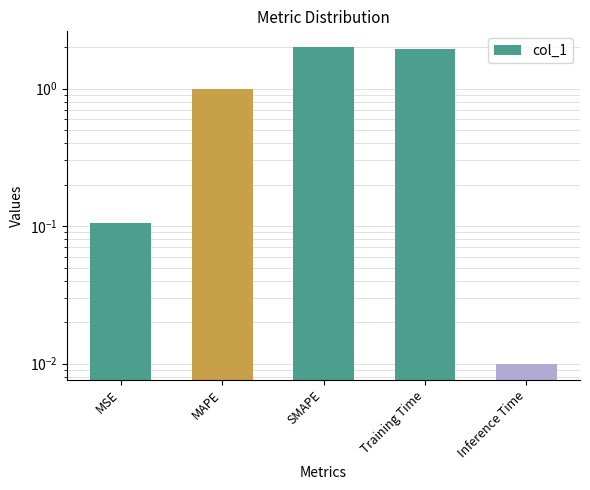

List the labels in order of value, largest first.

SMAPE, Training Time, MAPE, MSE, Inference Time